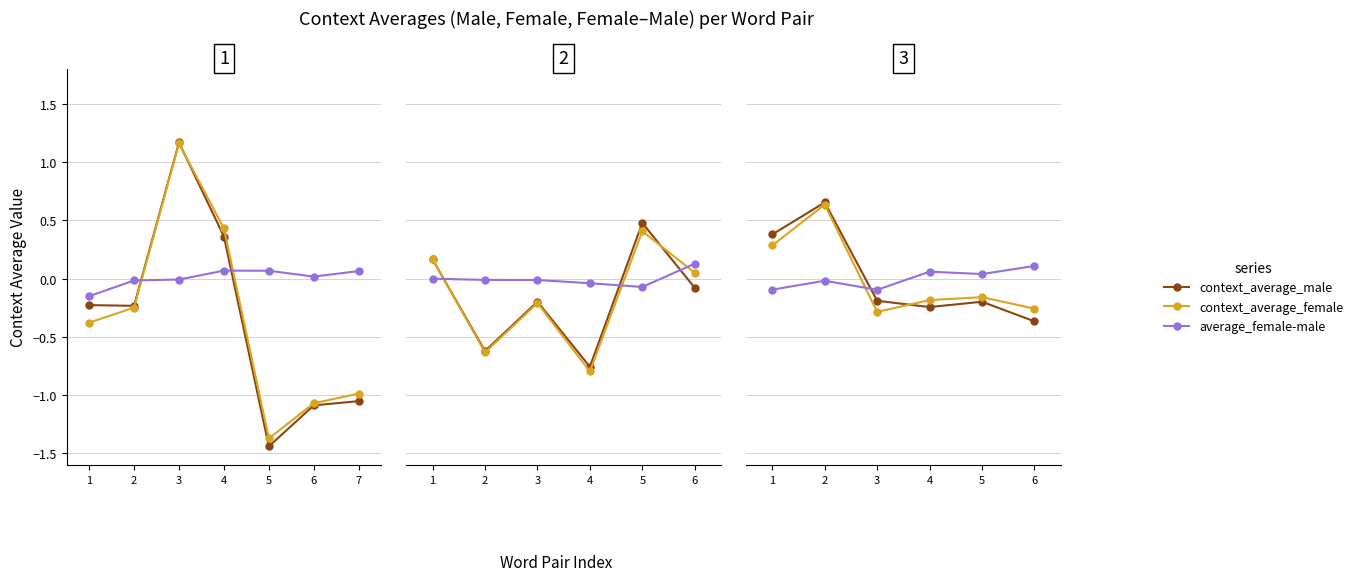

What is the difference between the context_average_female values at 4 and 3?

0.1